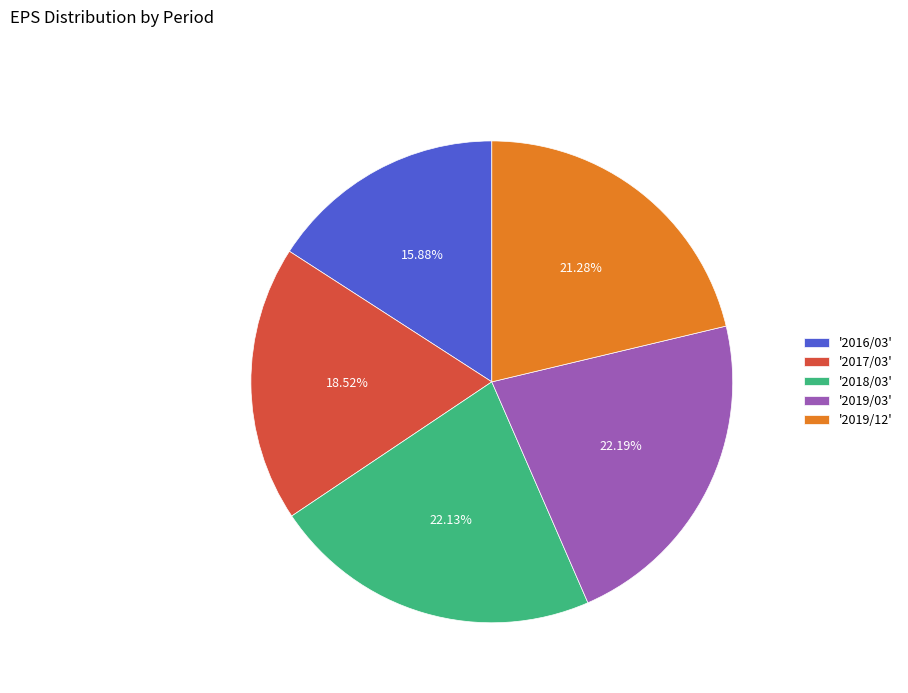

Combined, do '2019/12' and '2016/03' account for over 50%?

No